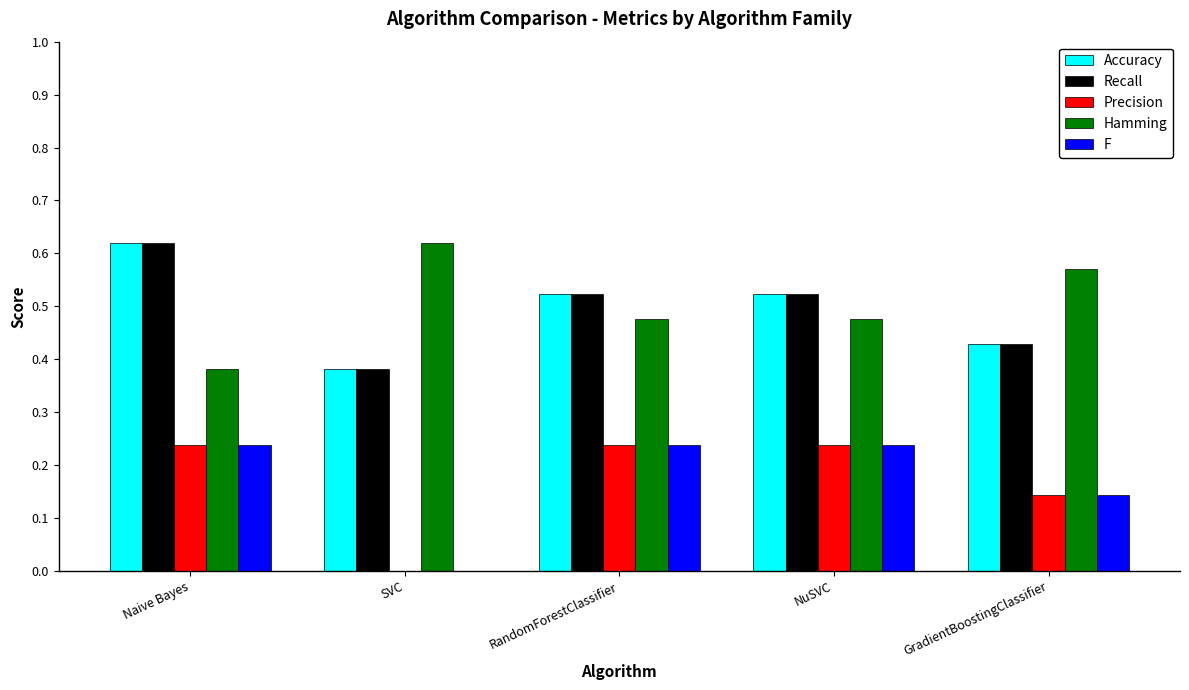

Is the value of F at NuSVC greater than the value of Hamming at Naive Bayes?

No